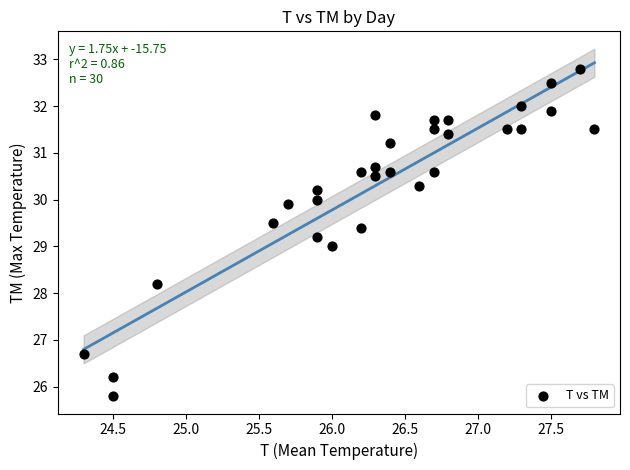

What is the range of Y values (max minus min)?

7.0